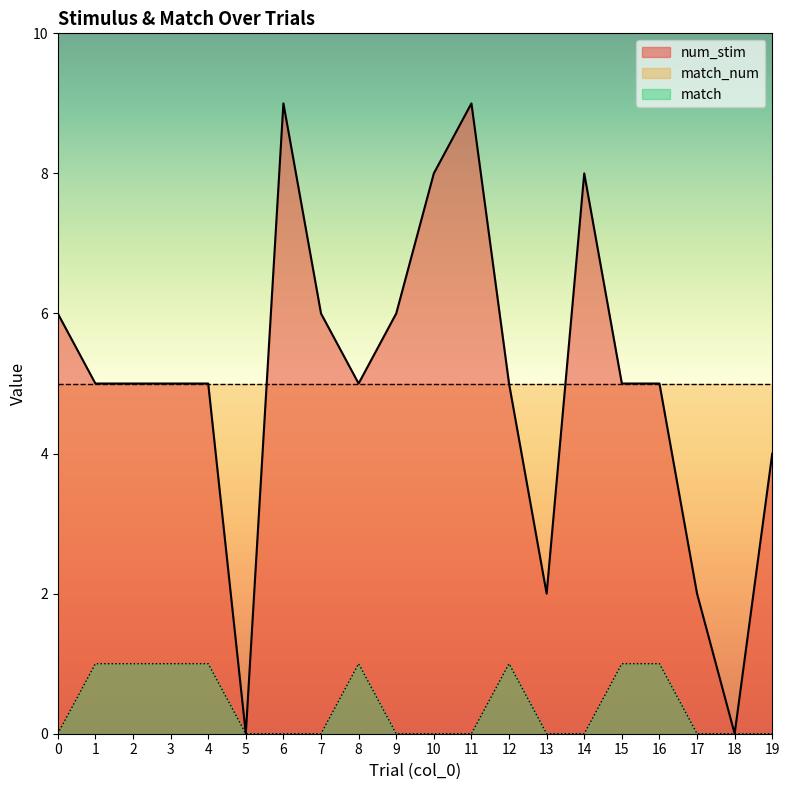

Which series has the largest total across all categories?

num_stim